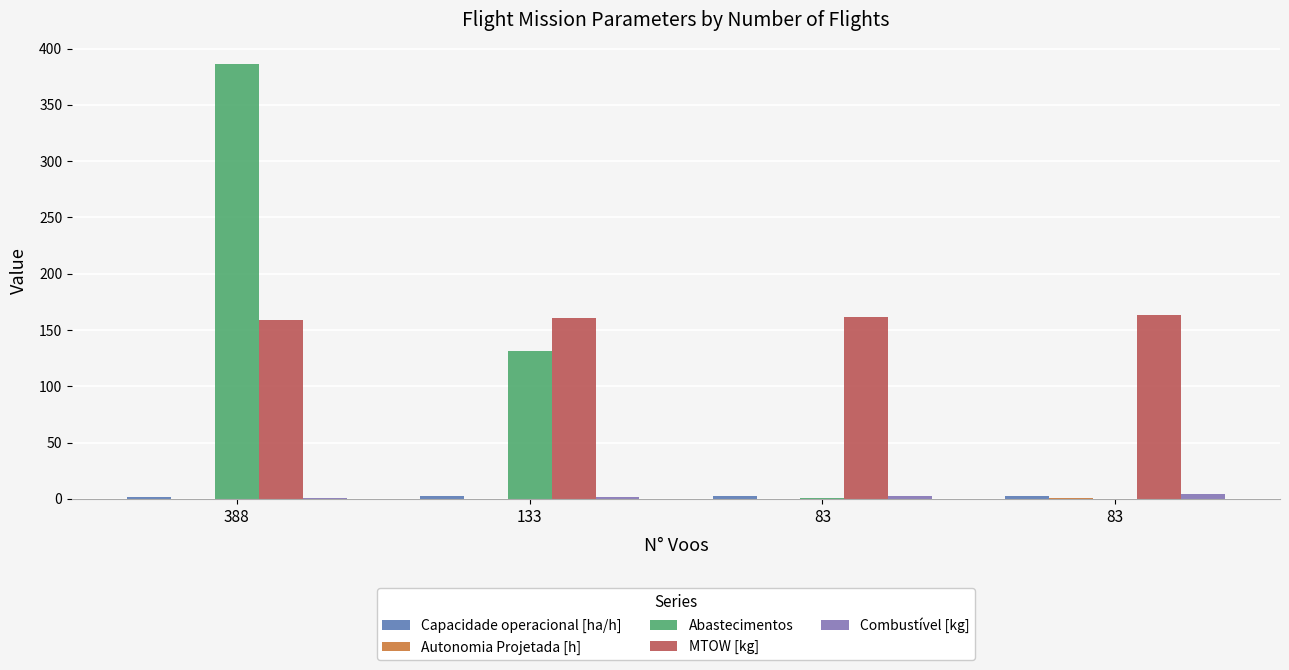

Are the bars horizontal?

No